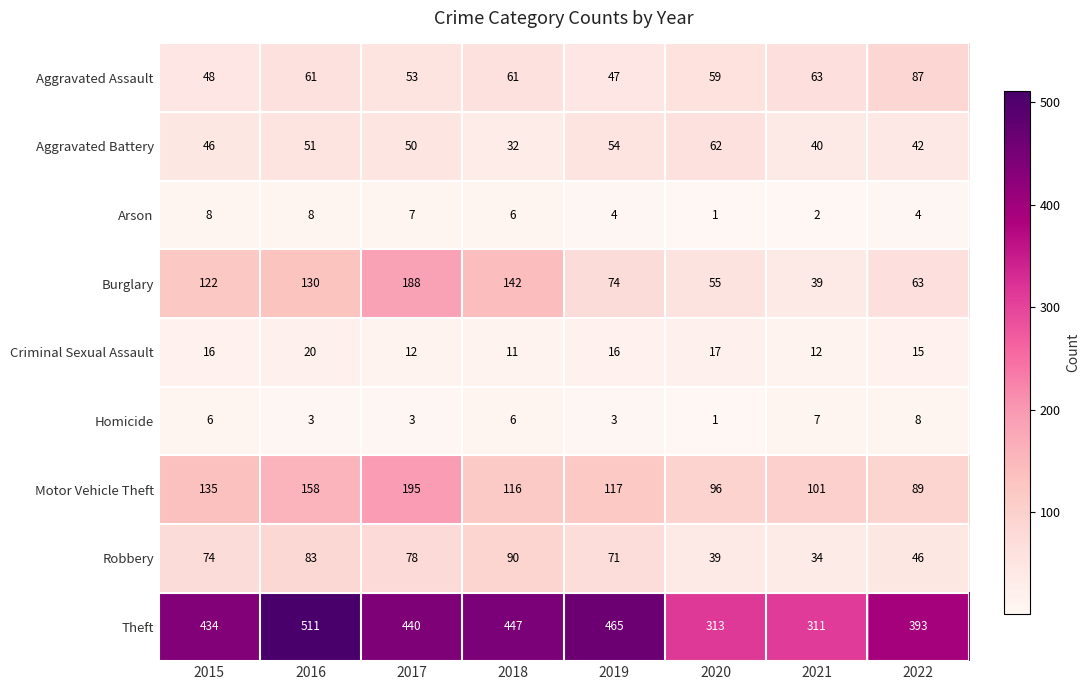

Rank the categories by Aggravated Battery value from highest to lowest.

2020, 2019, 2016, 2017, 2015, 2022, 2021, 2018